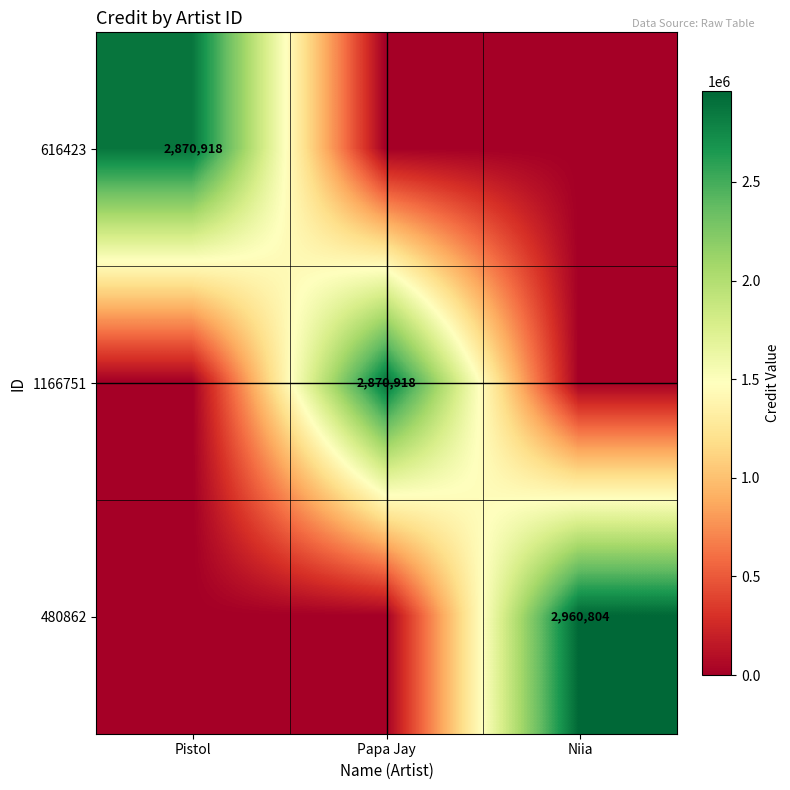

The value of 1166751 at Papa Jay is 4021730. True or false?

False